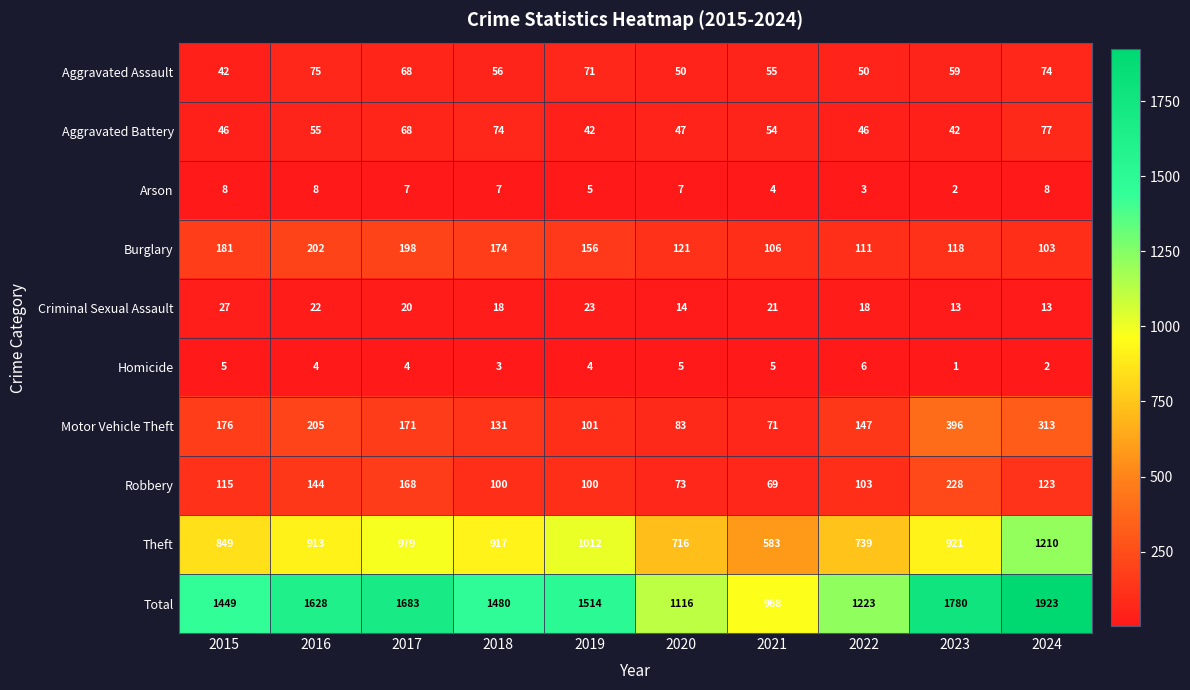

What is the minimum value shown in the chart?

1